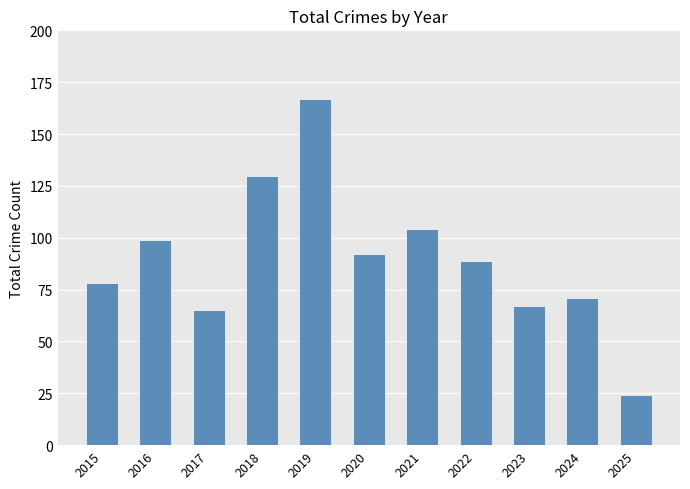

Which label corresponds to the largest value in the chart?

2019